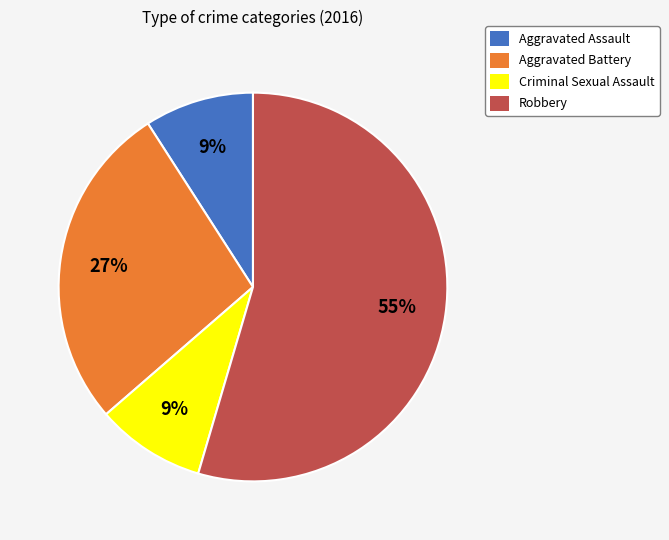

To the nearest percent, what percentage of the pie is Criminal Sexual Assault?

9%